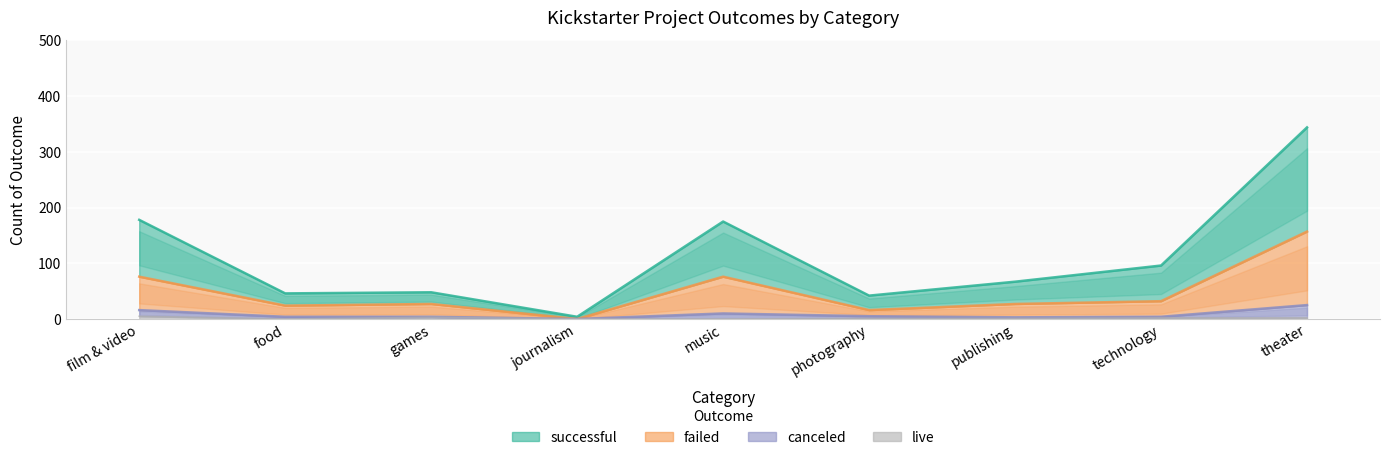

How many interior local valleys does the live series have?

1